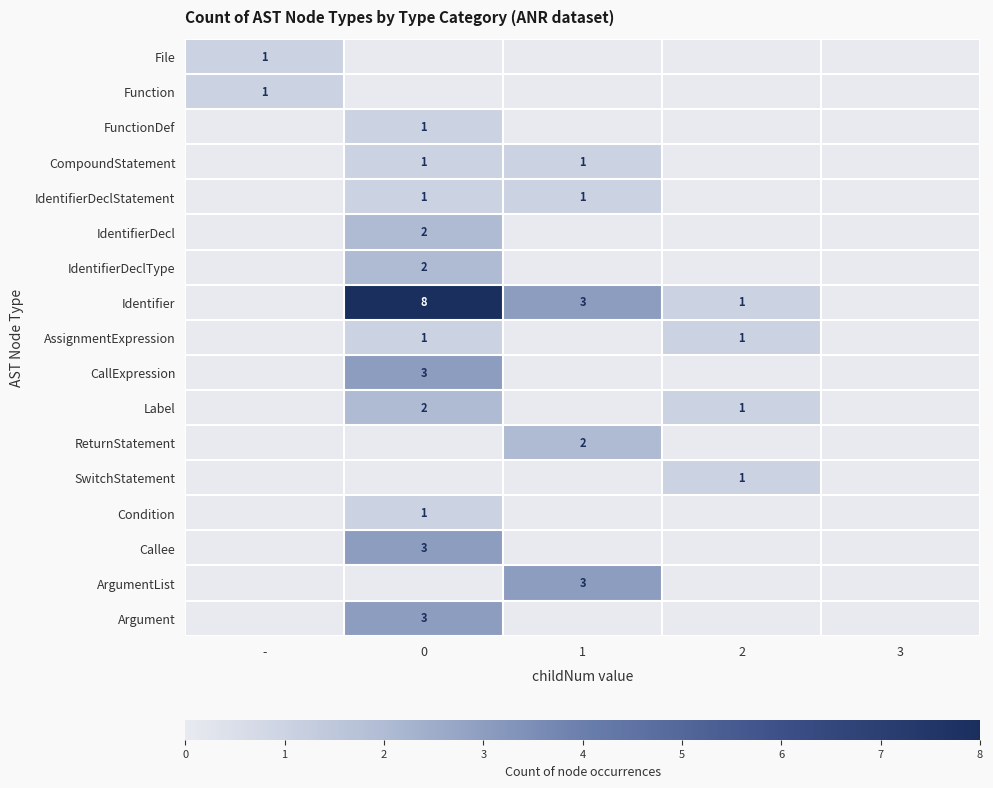

Is it true that SwitchStatement equals 1 at 2?

True